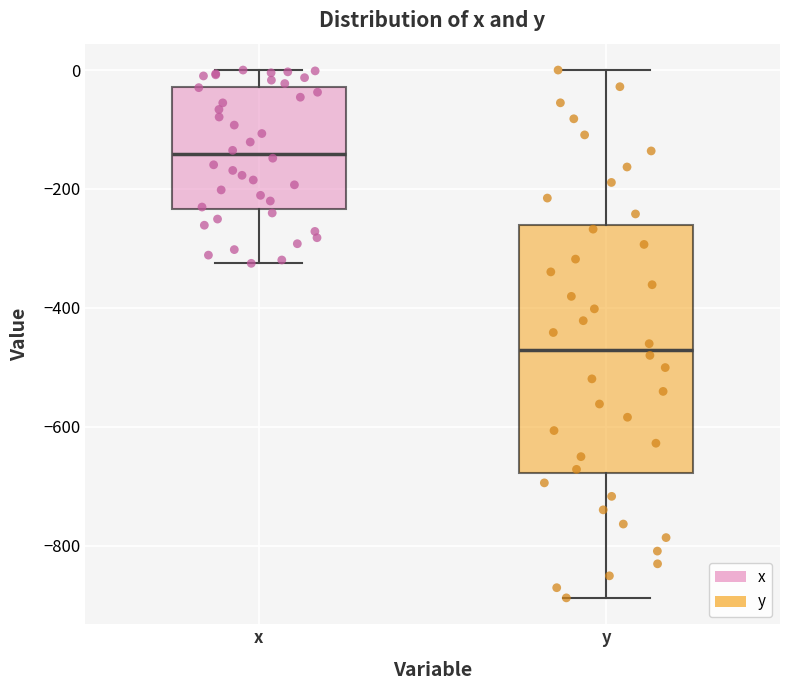

Which box has the lowest median line?

y